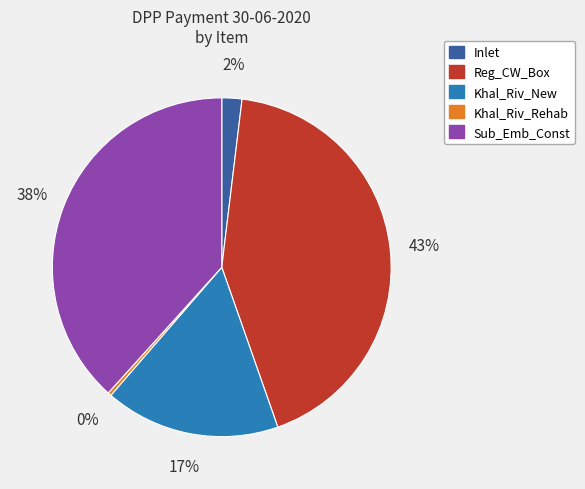

Which has a higher value, Khal_Riv_New or Reg_CW_Box?

Reg_CW_Box